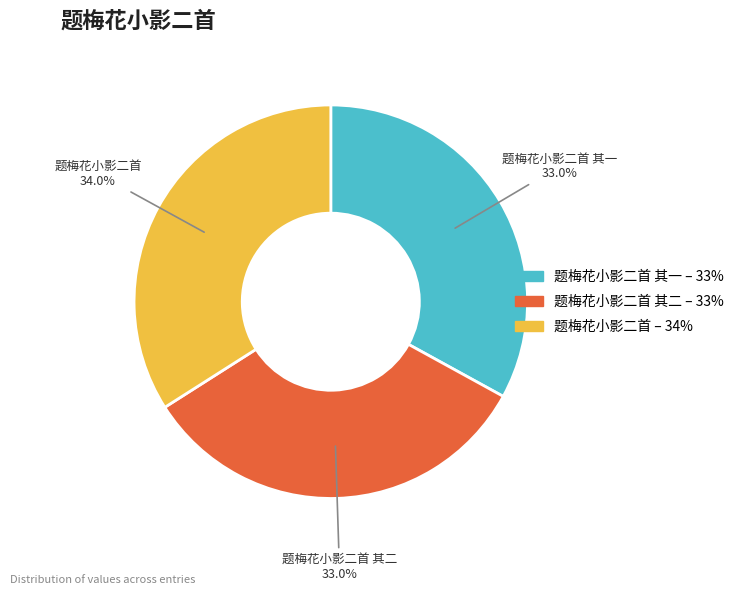

Does any single category account for the majority?

No